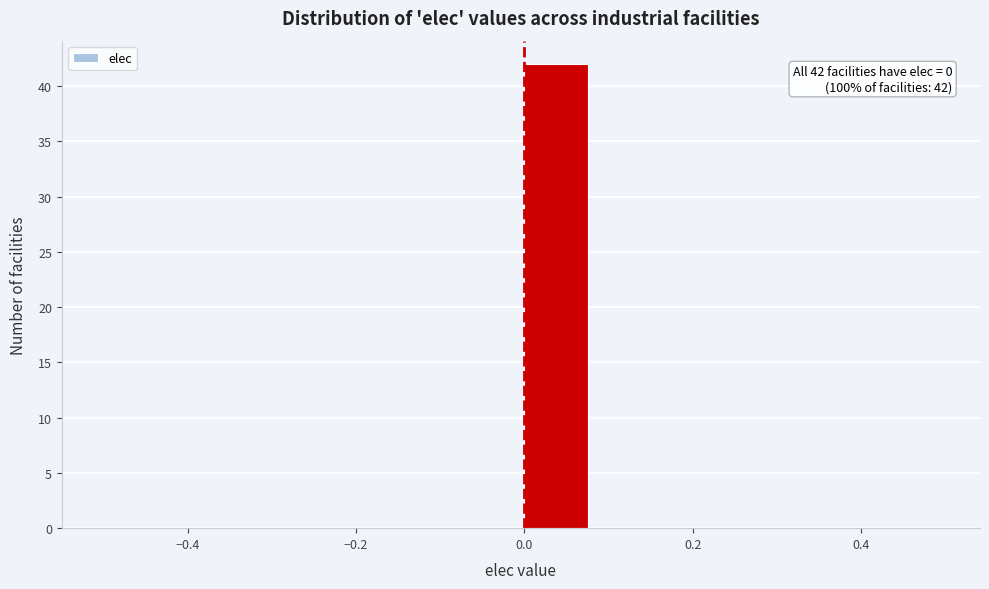

Which range on the x-axis has the tallest bar?

0.00 to 0.08